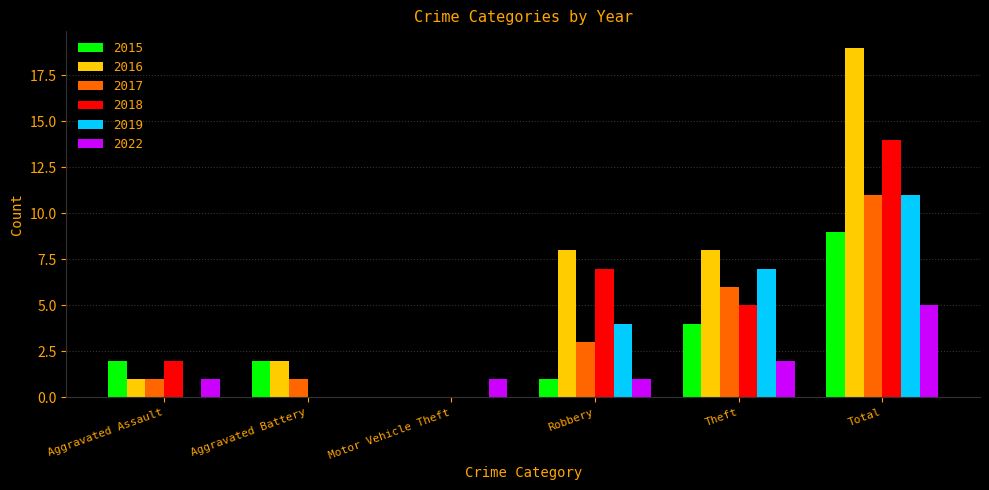

Which series changed the most between Aggravated Assault and Total?

2016